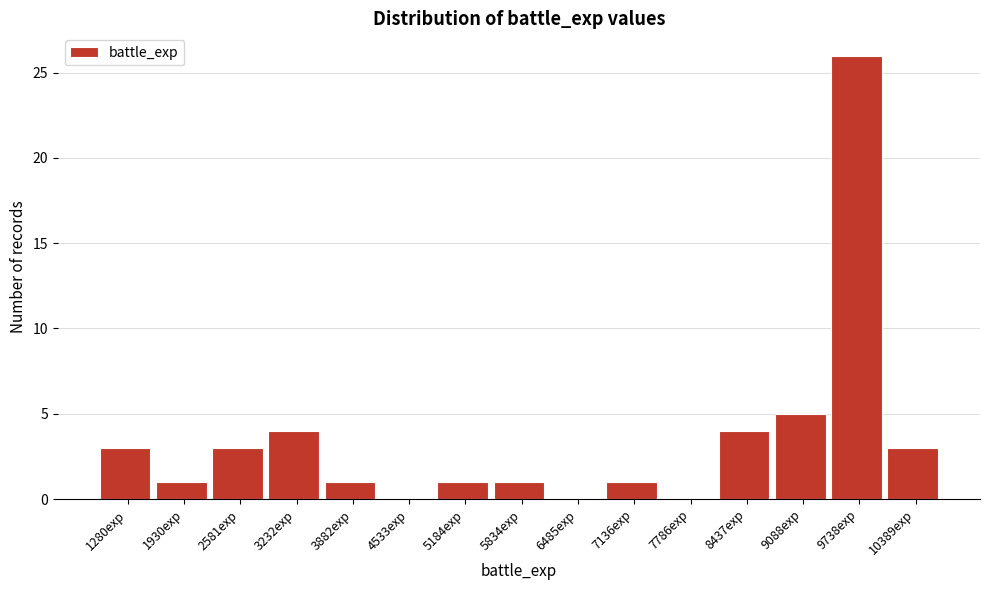

Reading left to right, list all the values displayed in this chart.

1280exp=3	1930exp=1	2581exp=3	3232exp=4	3882exp=1	4533exp=0	5184exp=1	5834exp=1	6485exp=0	7136exp=1	7786exp=0	8437exp=4	9088exp=5	9738exp=26	10389exp=3